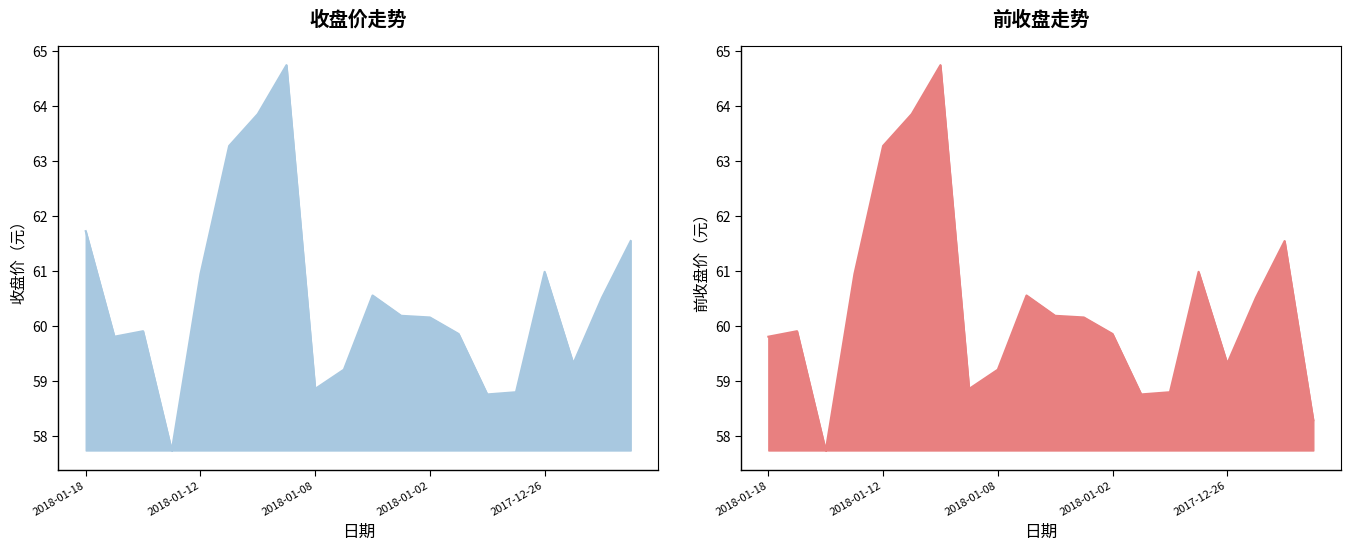

At which label is 收盘价 closest to 61?

2017-12-26